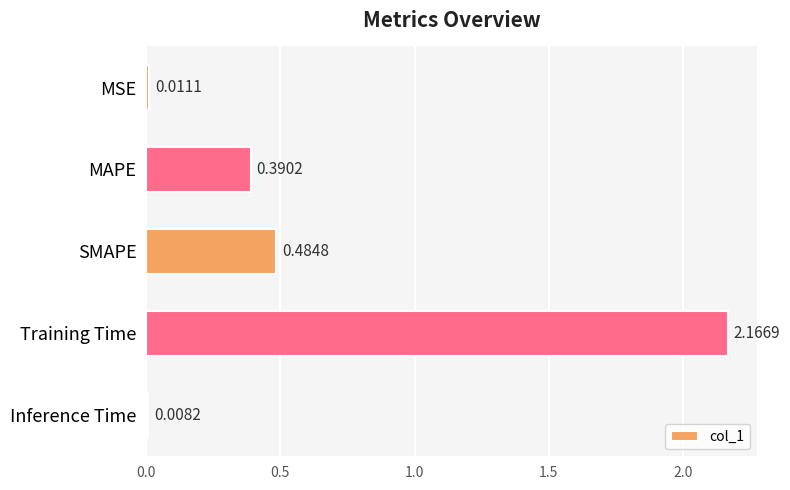

Rank the categories by value from lowest to highest.

Inference Time, MSE, MAPE, SMAPE, Training Time